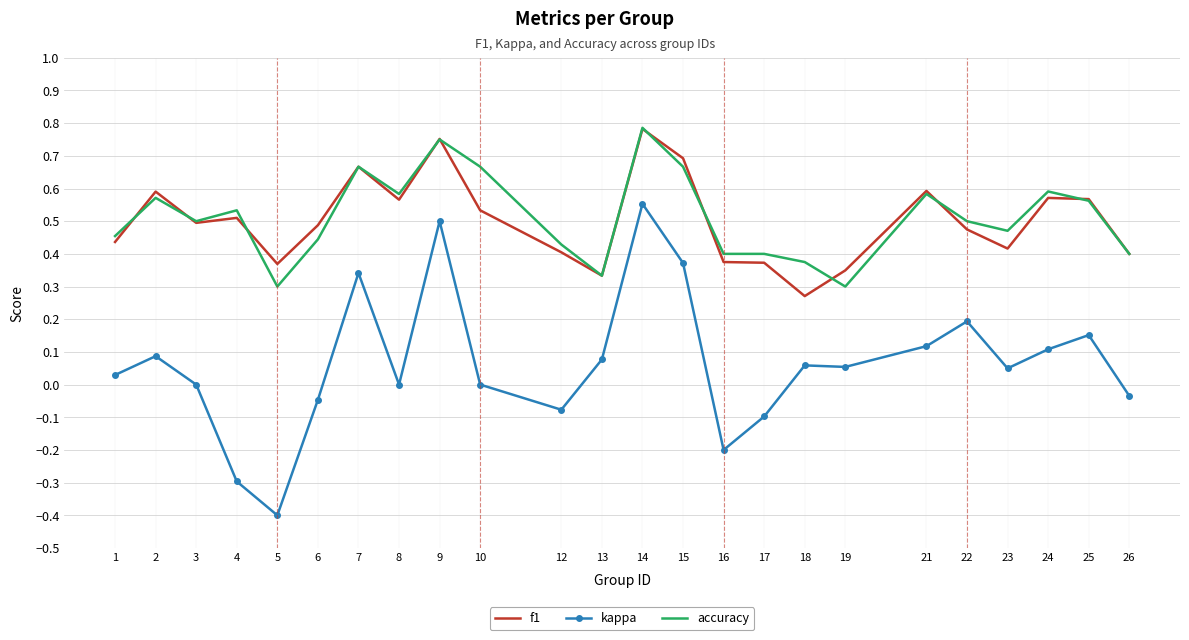

True or false: kappa and accuracy intersect in this chart.

False